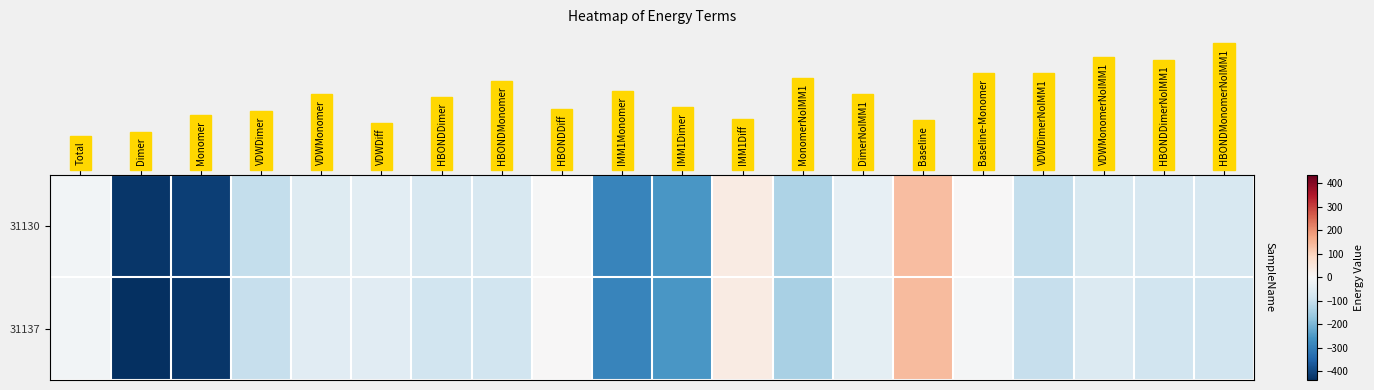

Which series has the largest range (max minus min)?

31137